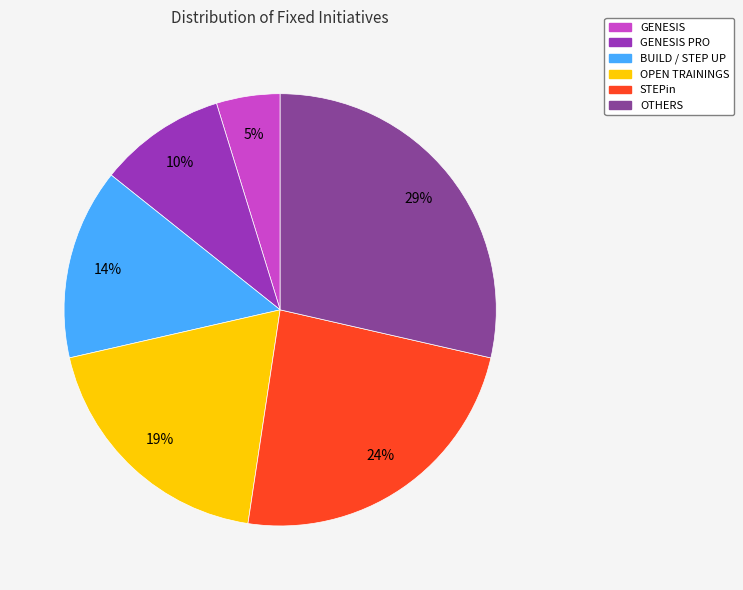

Which category has the smallest portion of the pie?

GENESIS